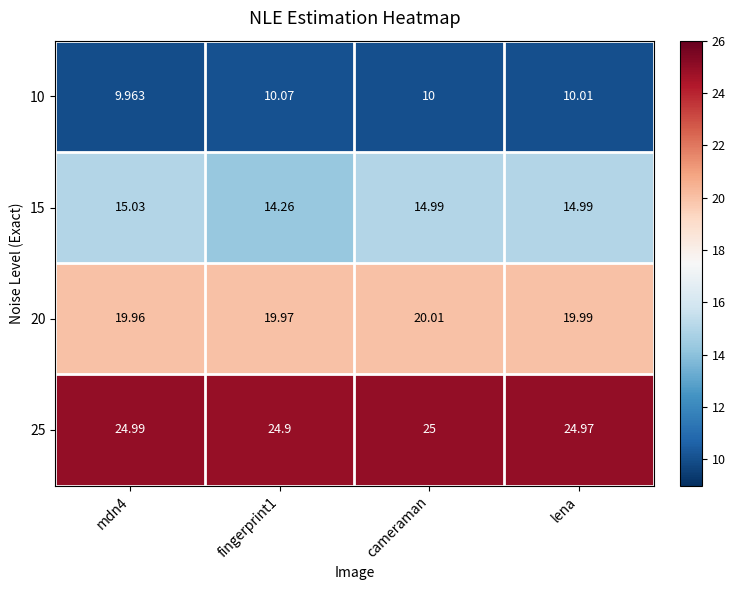

Which label corresponds to the smallest value in the chart?

mdn4